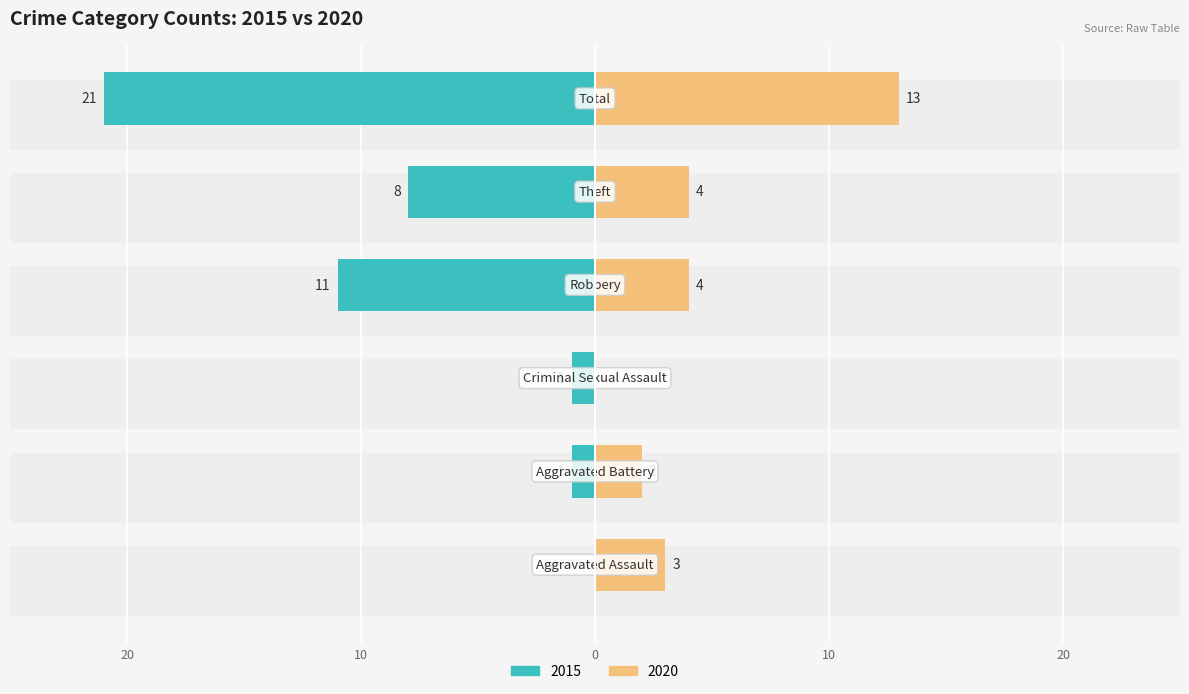

How many data points in 2020 are above 4?

1